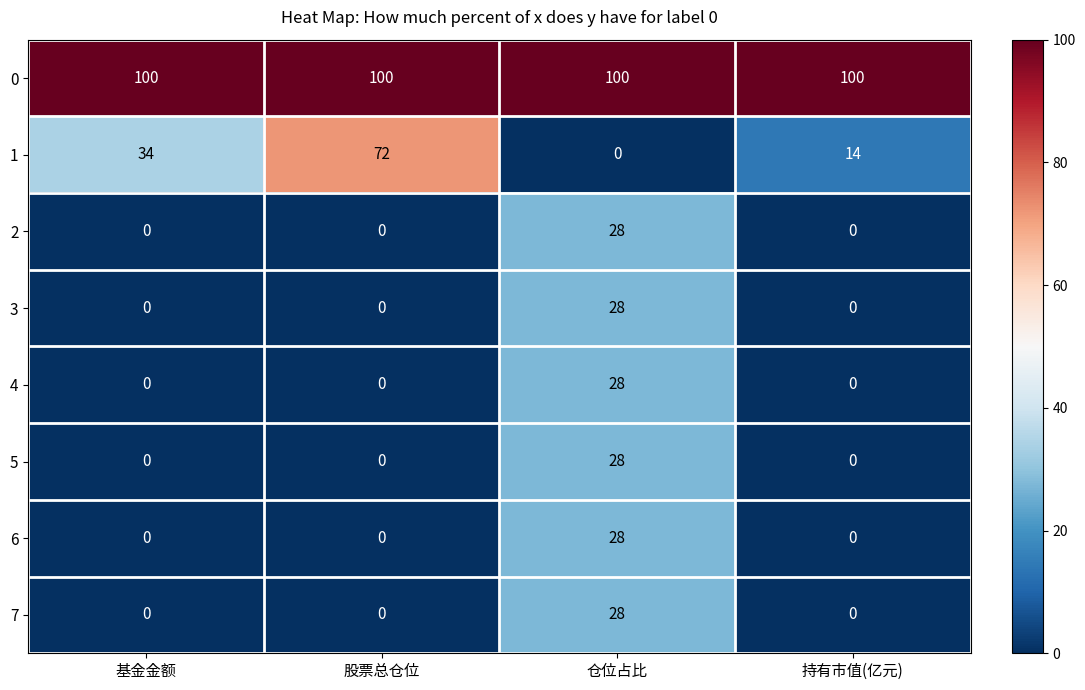

Count the 3 values in the range 0 to 28.

4